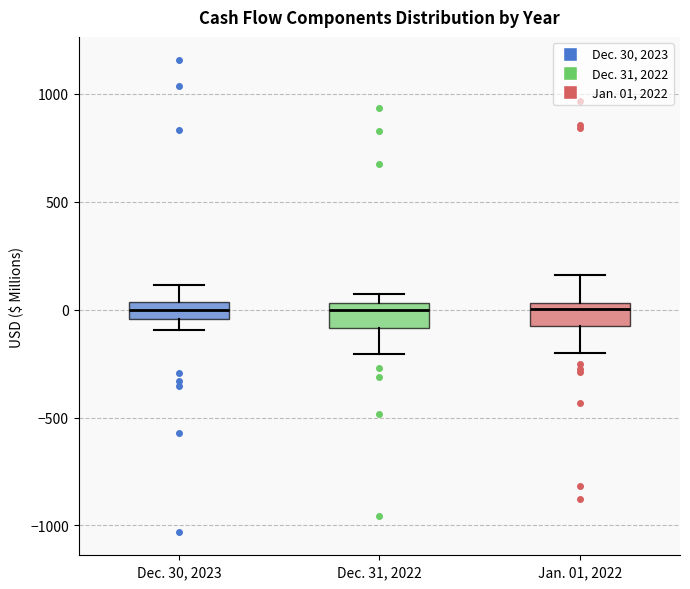

Reading left to right, transcribe this box plot: for each box, give where its median line is, the range the box spans, and where its two whiskers end, as read against the y-axis. The values are not printed on the chart, so give them approximately, as read against the axis.

Dec. 30, 2023: median 0, box -50 to 50, whiskers -100 to 100
Dec. 31, 2022: median 0, box -100 to 50, whiskers -200 to 50 (just above the box's upper edge)
Jan. 01, 2022: median 0, box -100 to 50, whiskers -200 to 150